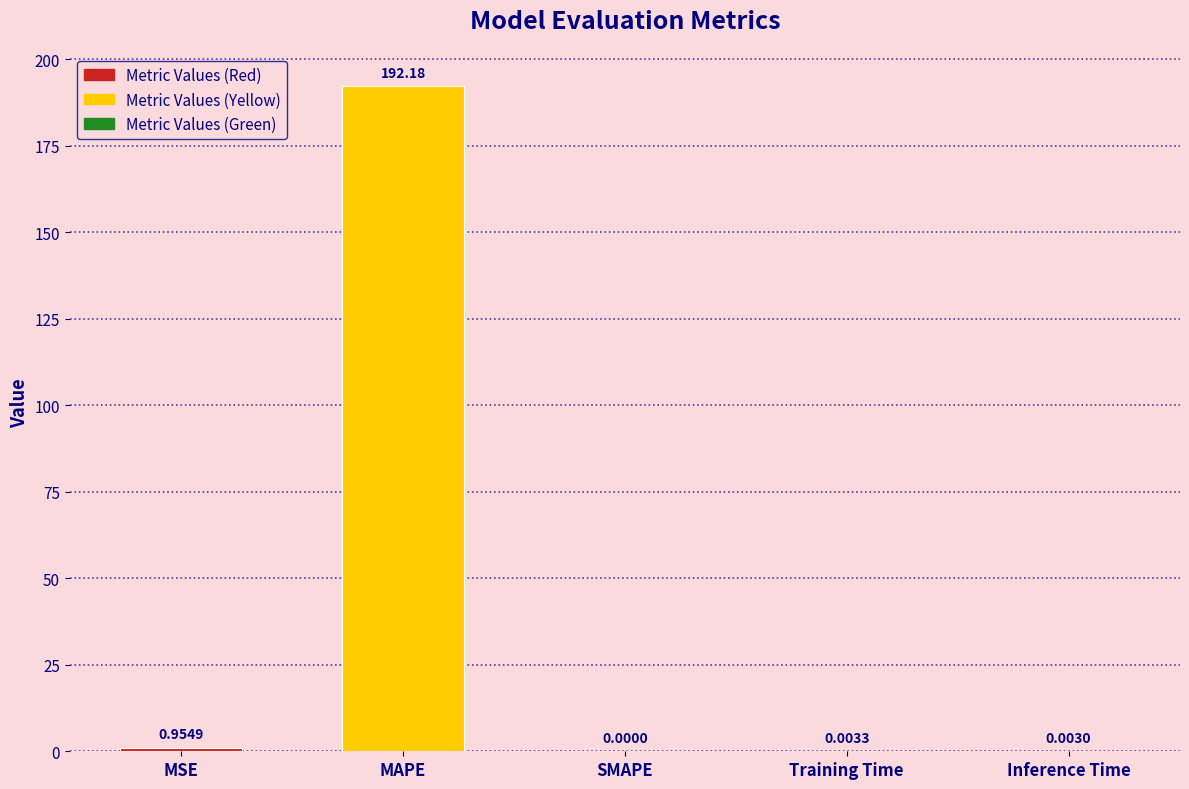

Is it true that the value at Inference Time is 0.0?

True